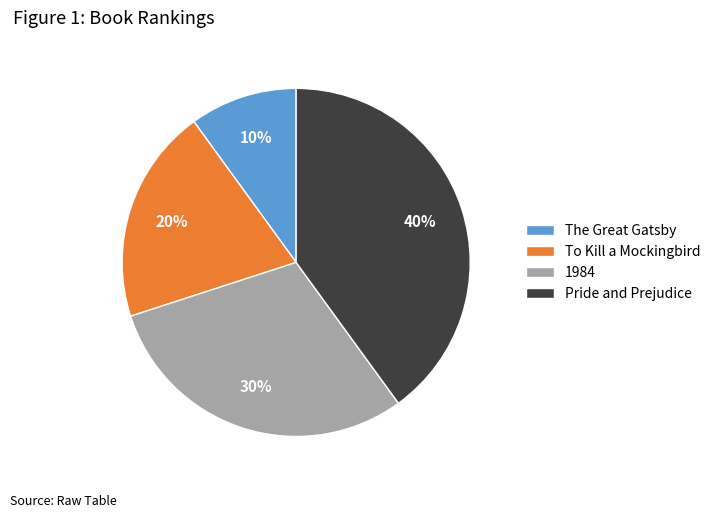

How many slices are in this pie chart?

4